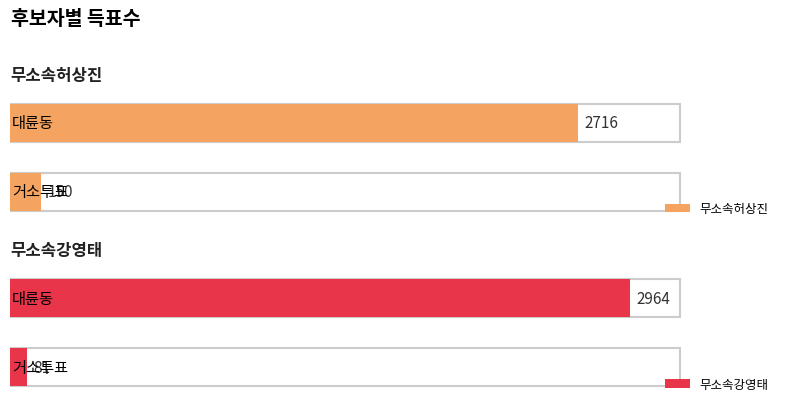

Where is 무소속강영태 nearest to the value 1522?

거소투표